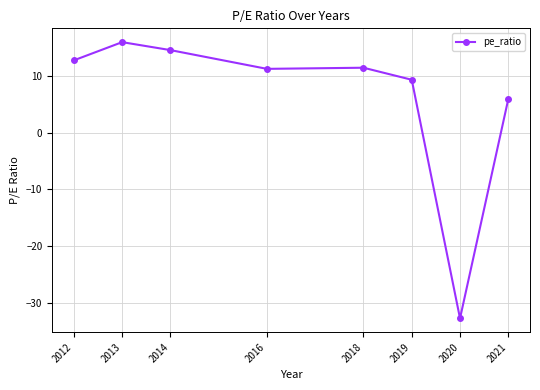

What is the ratio of the value at 2016 to the value at 2013?

0.7